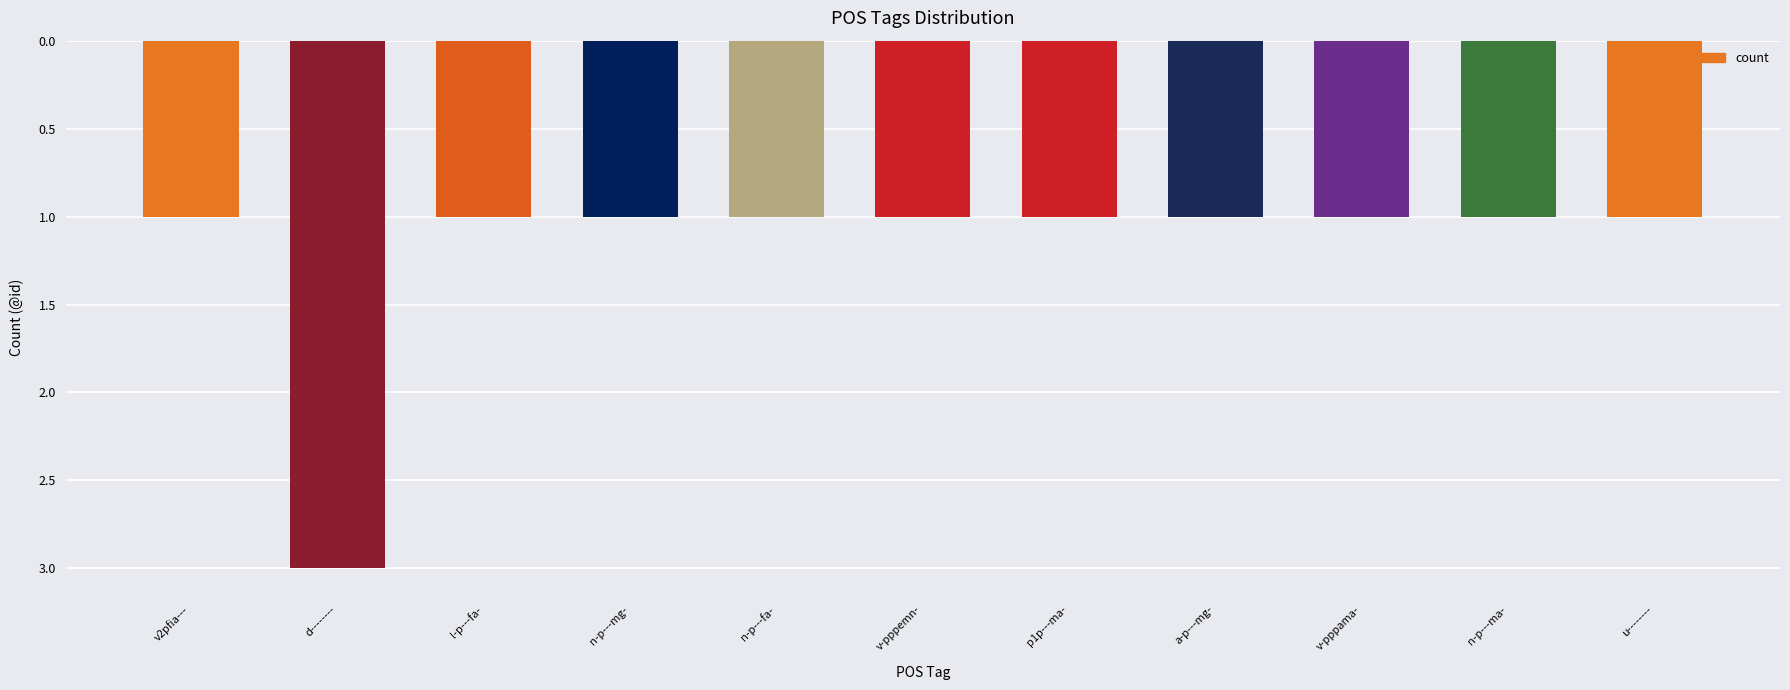

What is the maximum value shown in the chart?

3